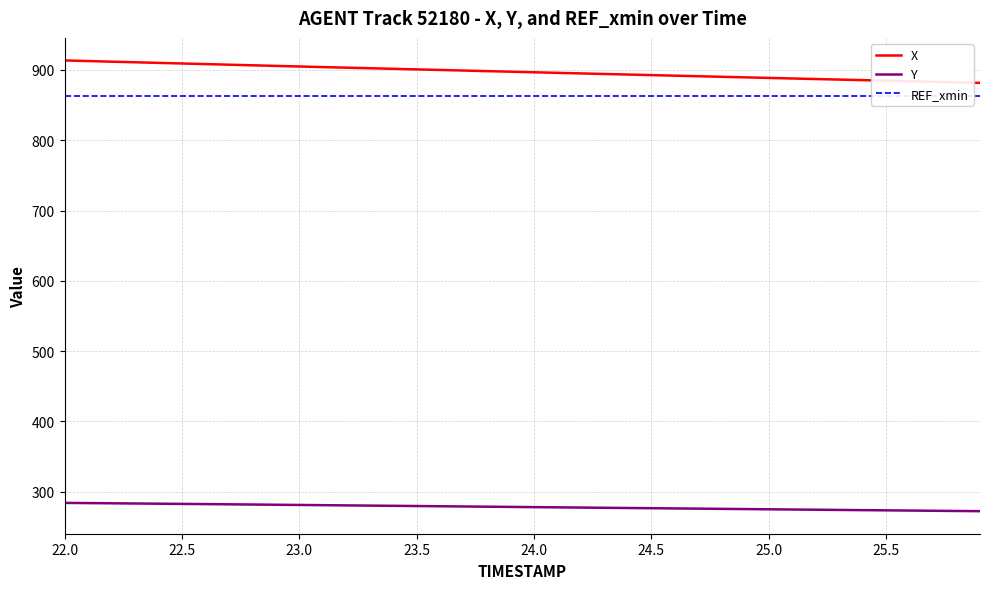

What is the value of the X point at the 9th from the left?

906.6